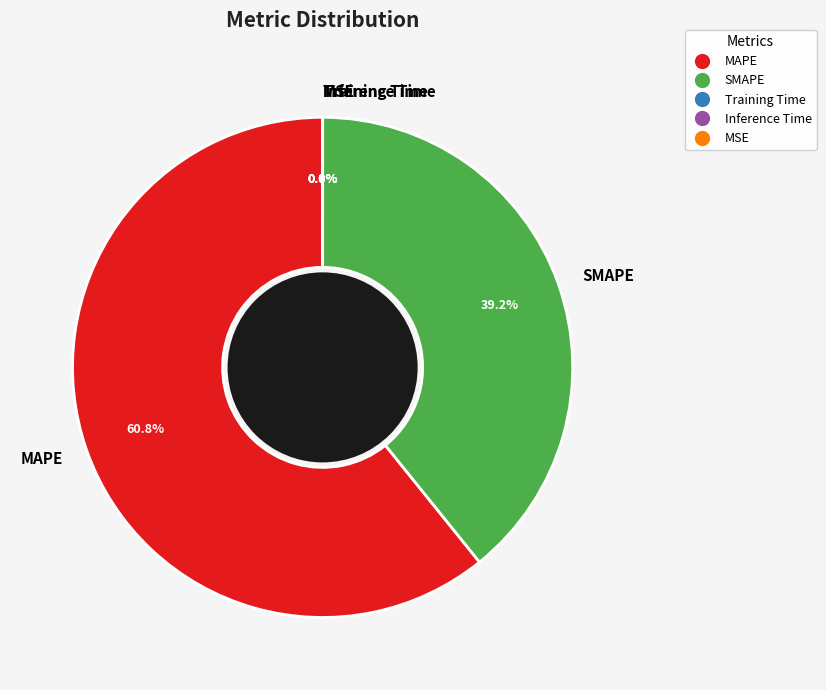

Which slice is the largest?

MAPE